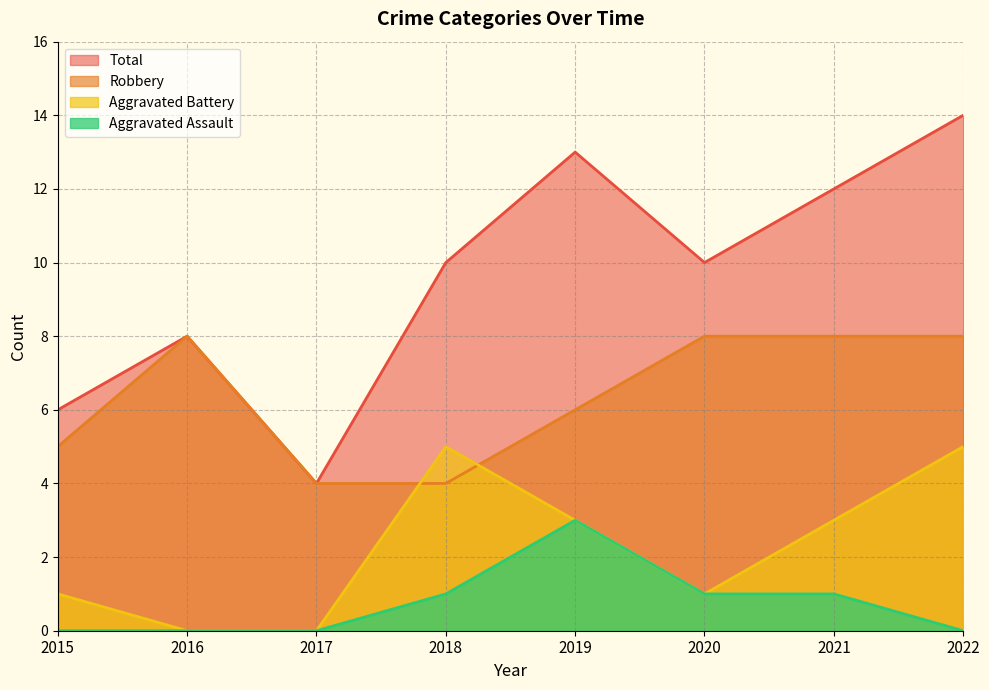

Count the Robbery values in the range 5 to 8.

6